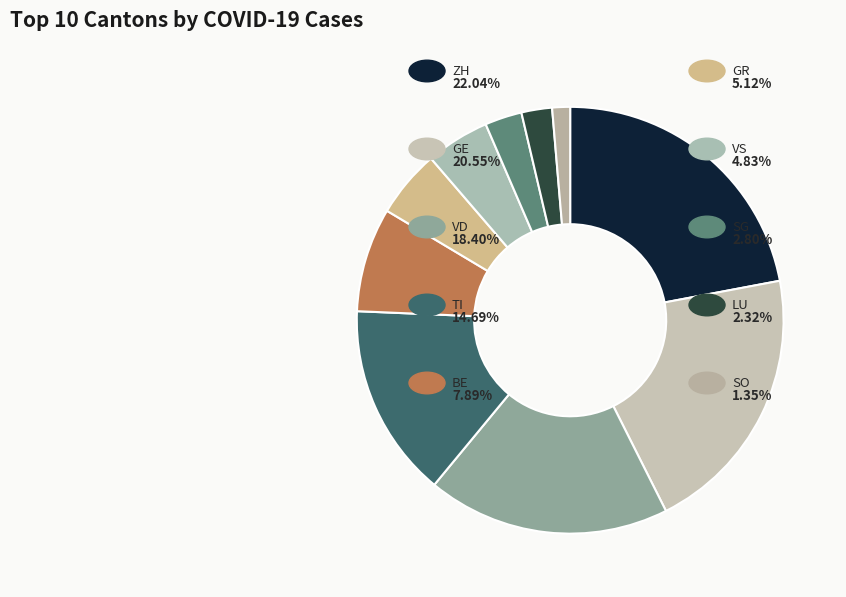

How many segments does this pie chart have?

10